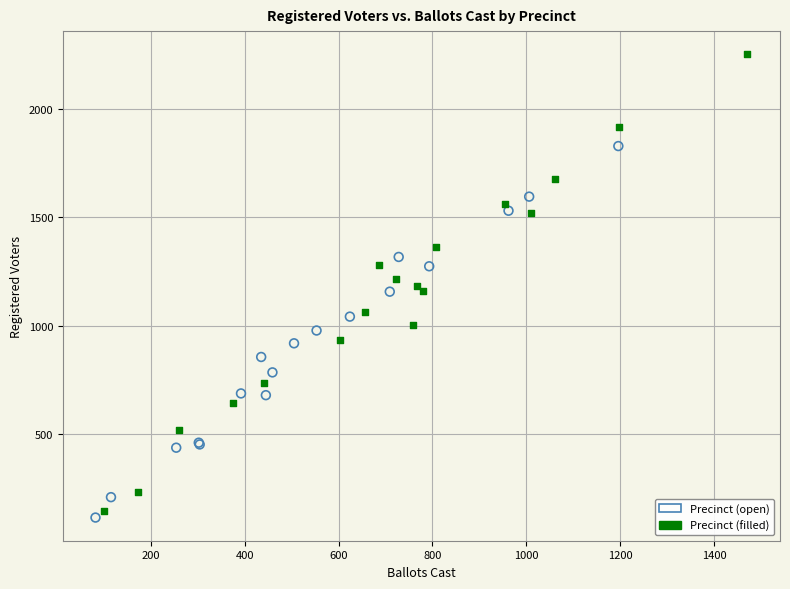

Which series has the widest spread of Y values?

Precinct (filled)